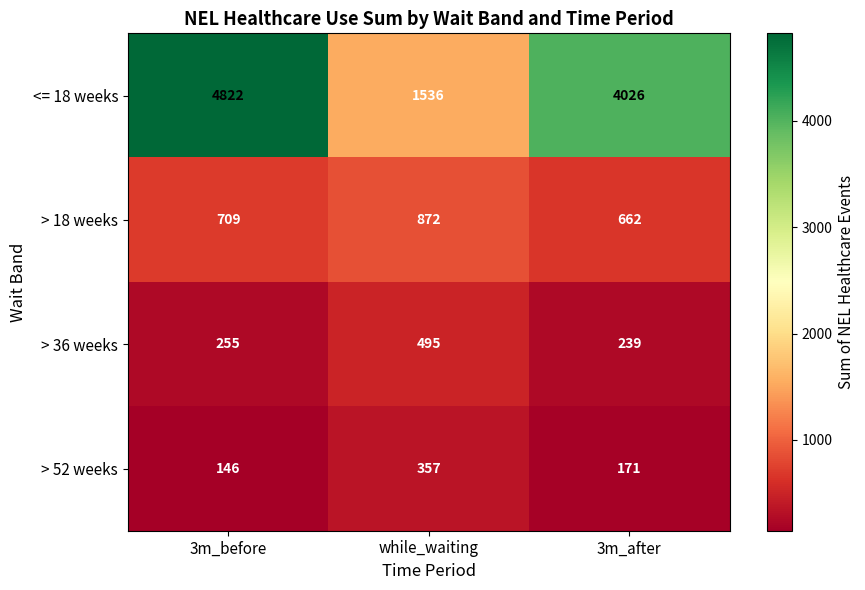

How many series are shown in this chart?

4